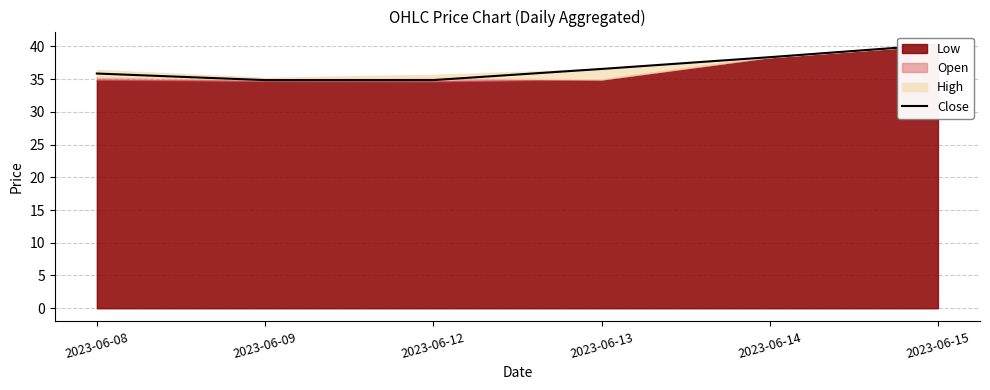

Between 2023-06-12 and 2023-06-08, which is larger?

2023-06-08